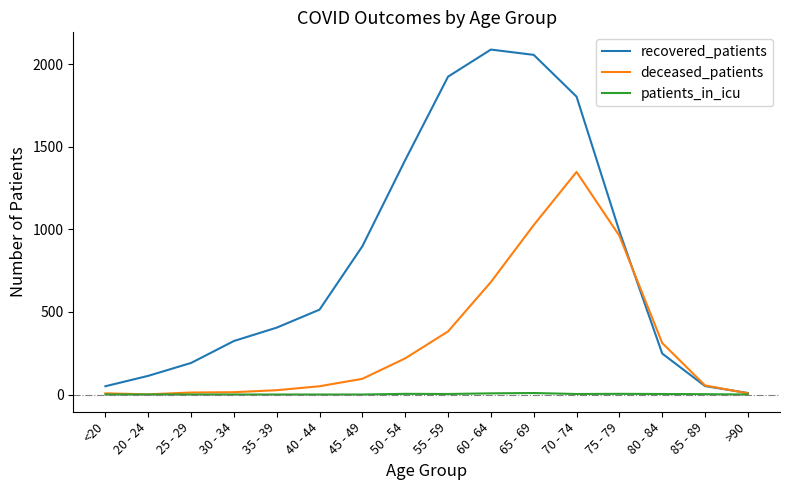

How many values in the recovered_patients series are below 514?

8